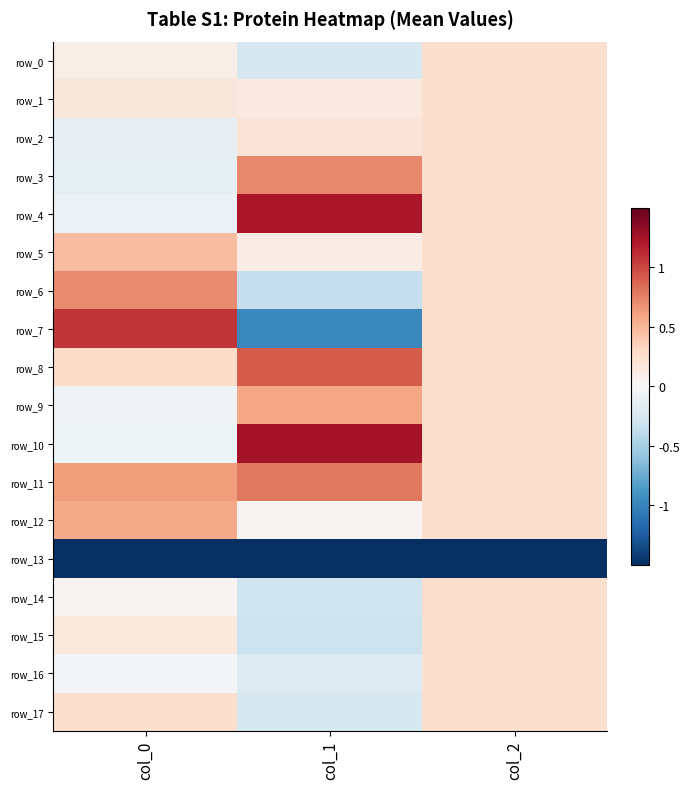

What is the difference between the second highest and minimum values in the row_2 series?

0.3